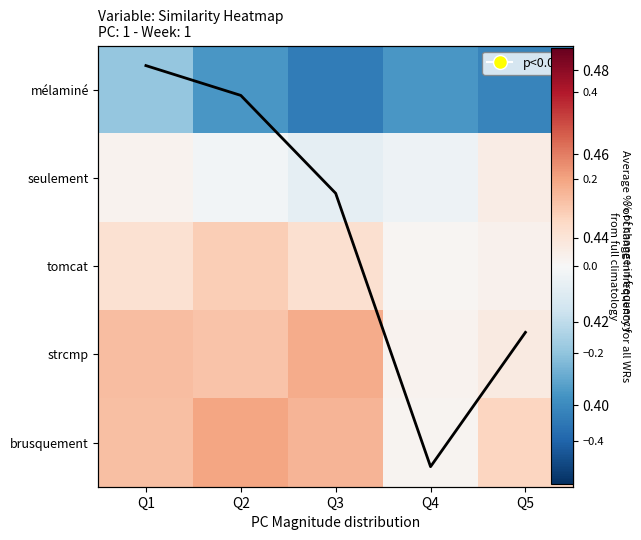

At which label is seulement closest to 0?

Q2